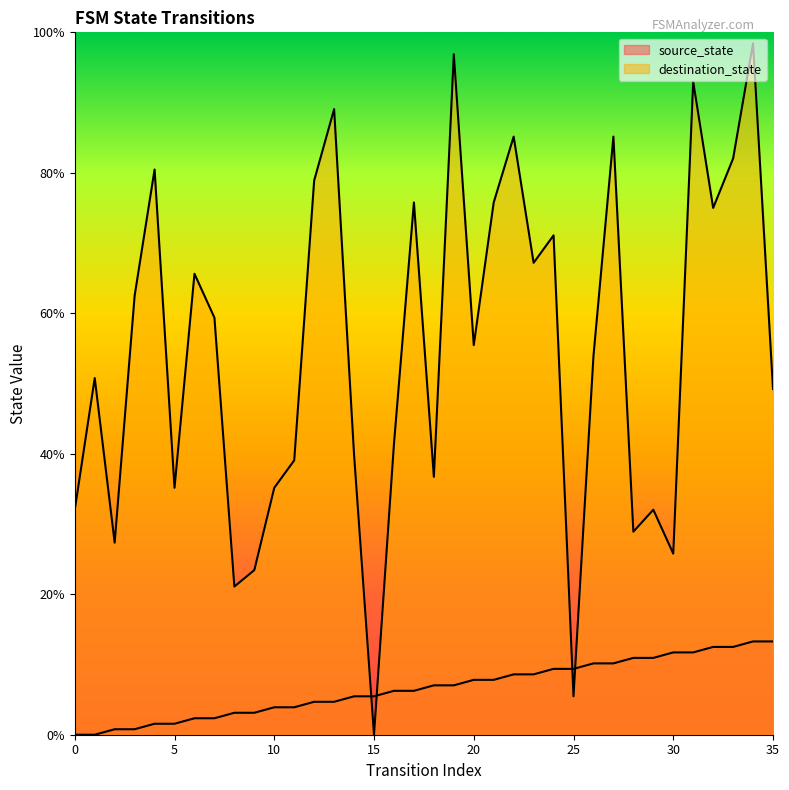

Is it true that destination_state equals 63.0 at 5?

False